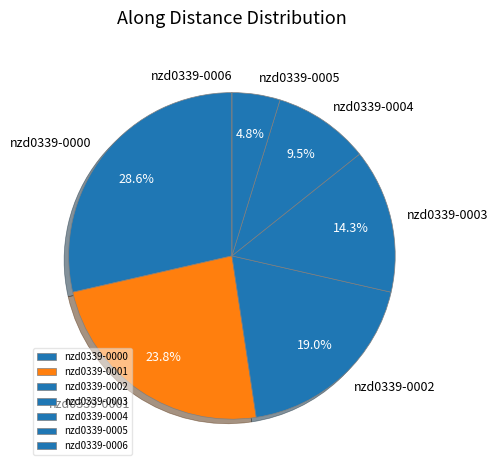

To the nearest percent, what portion does nzd0339-0003 represent?

14%